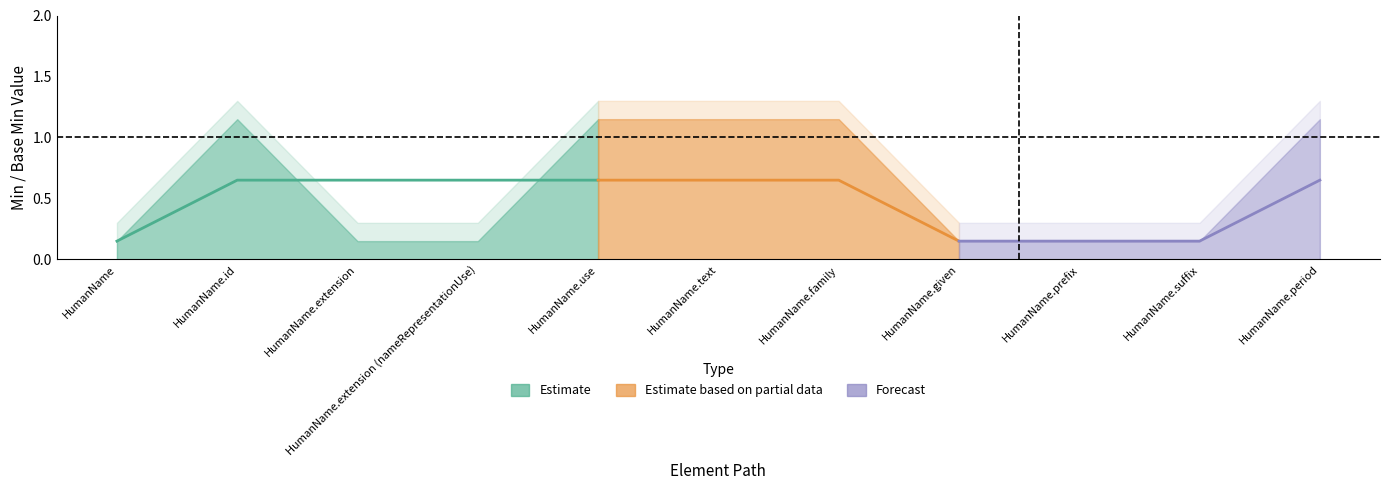

At which label is Min closest to 0?

HumanName